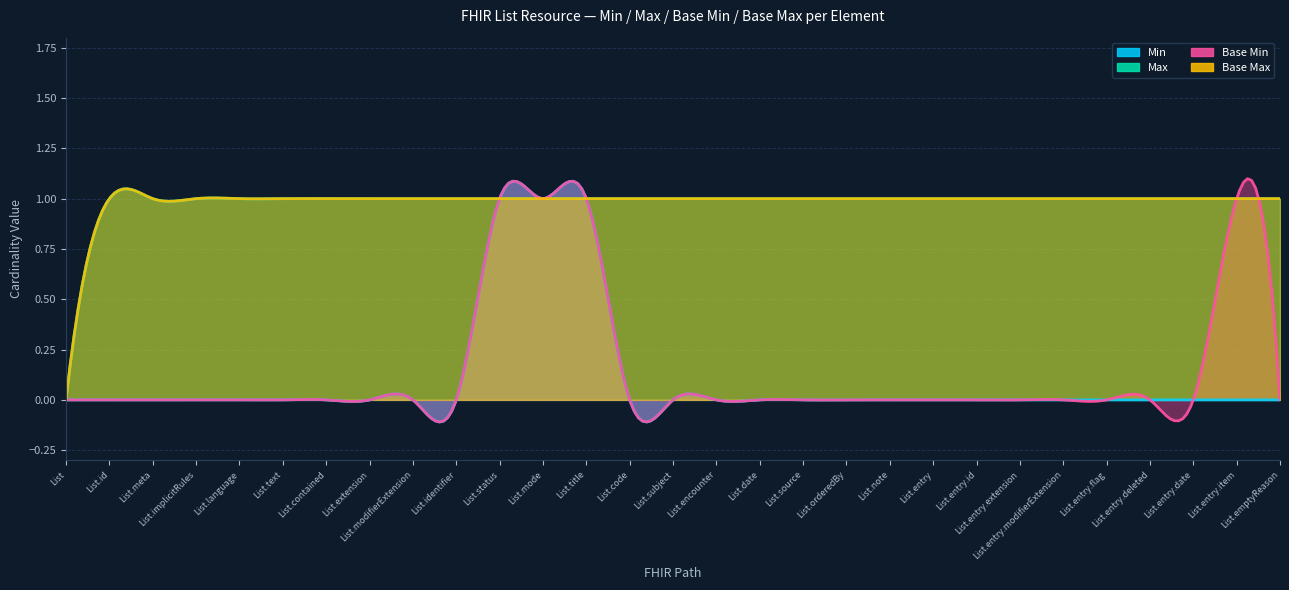

What position from the right is List.status?

19